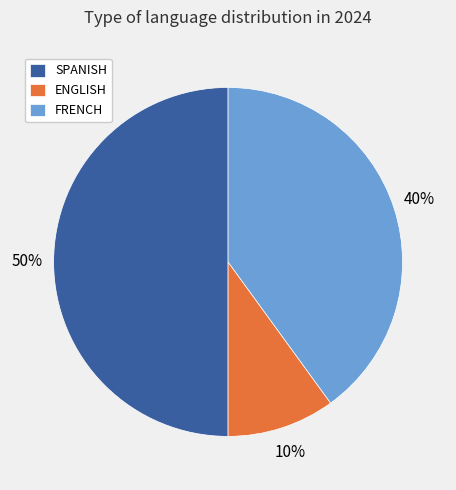

To the nearest percent, what is the combined percentage of ENGLISH and SPANISH?

60%